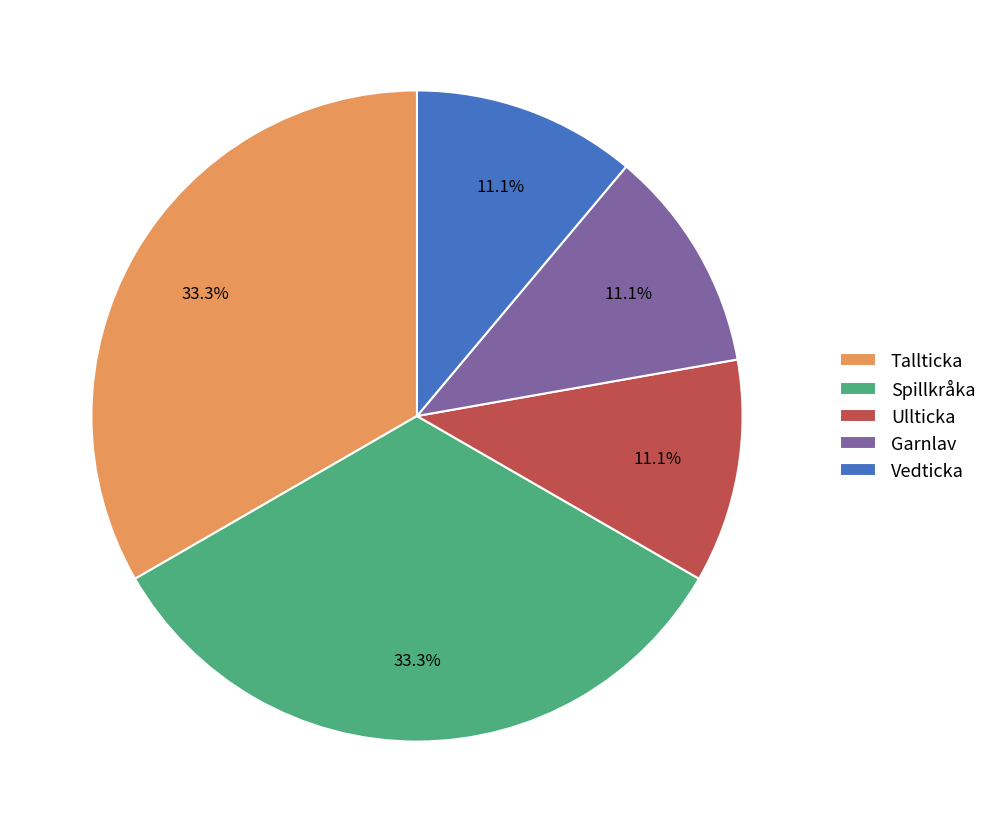

Is there a majority slice in this chart?

No